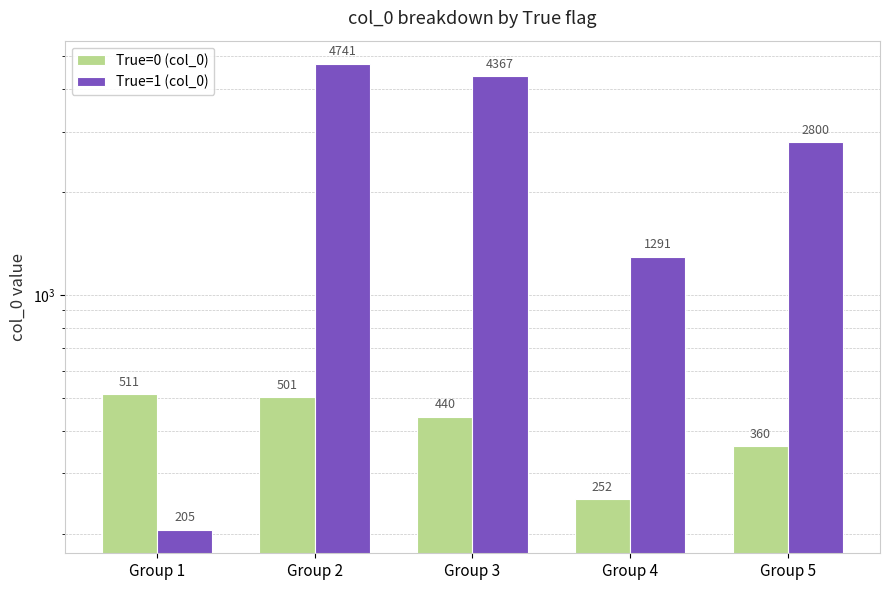

What is the difference between the maximum and minimum values in the True=0 (col_0) series?

259